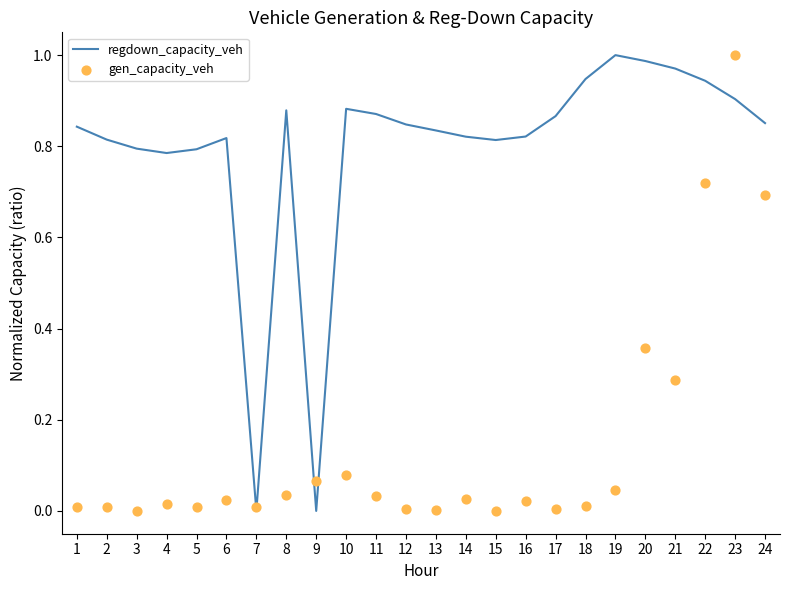

What are all the series names shown in the legend?

regdown_capacity_veh, gen_capacity_veh